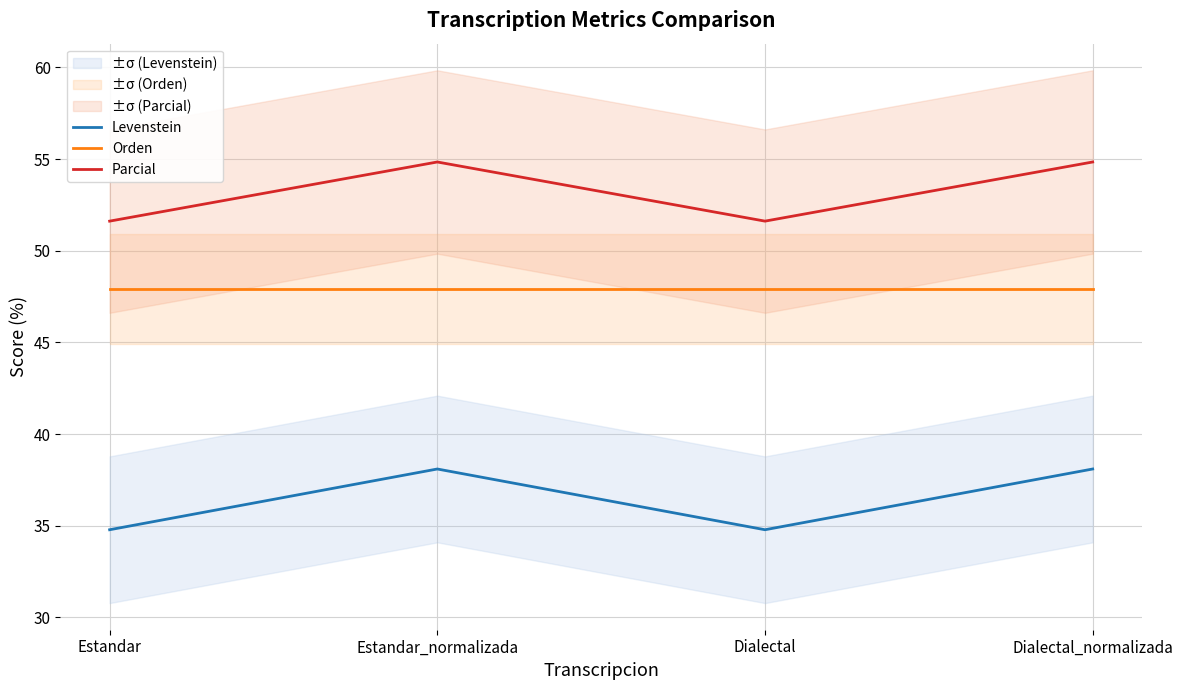

At which category does the chart reach its minimum across all series?

Estandar